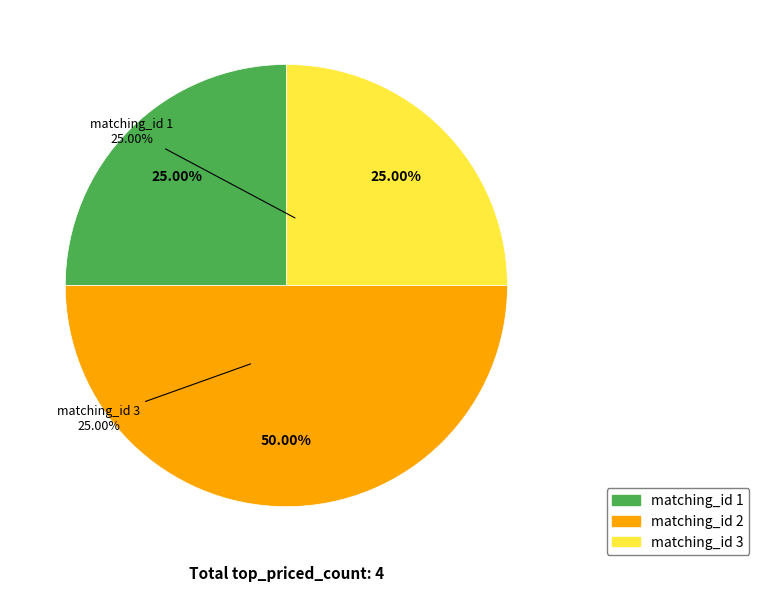

Does 3 represent more than half of the total?

No